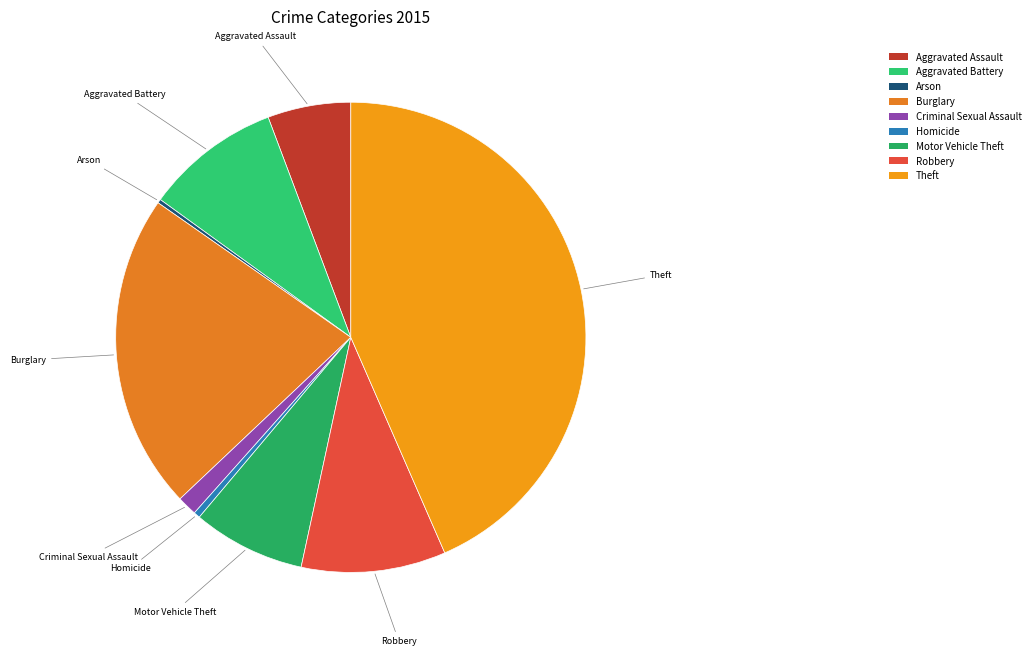

True or false: Aggravated Assault accounts for 6% of the total.

True